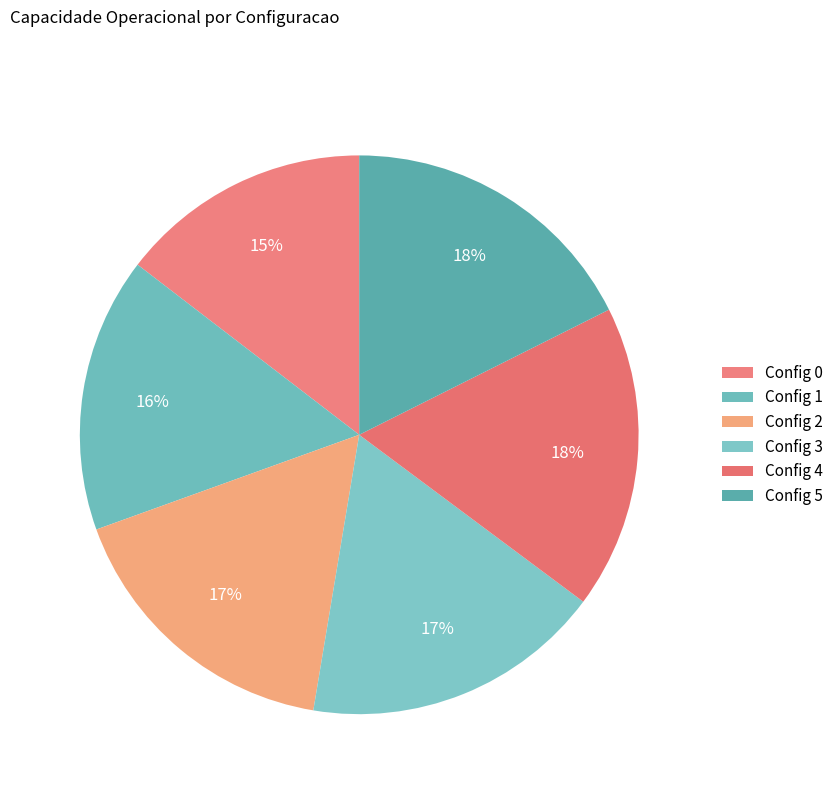

To the nearest percent, what is the difference between the largest and smallest slice percentages?

3%